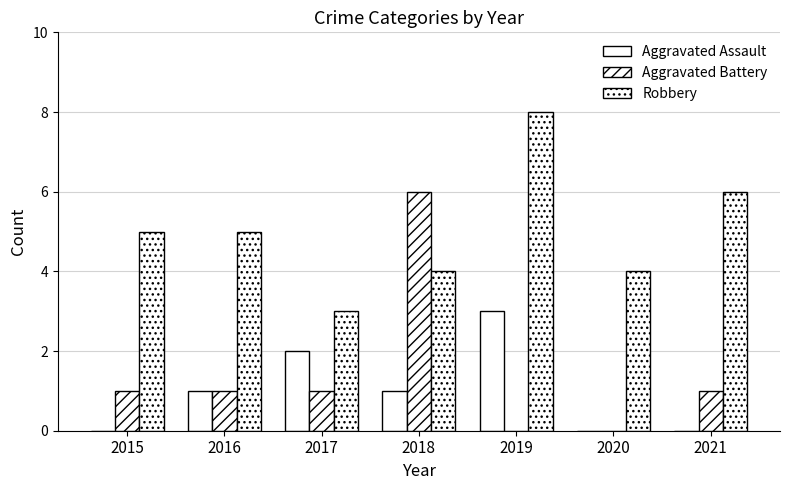

What is the value of the Robbery bar at the 7th from the left?

6